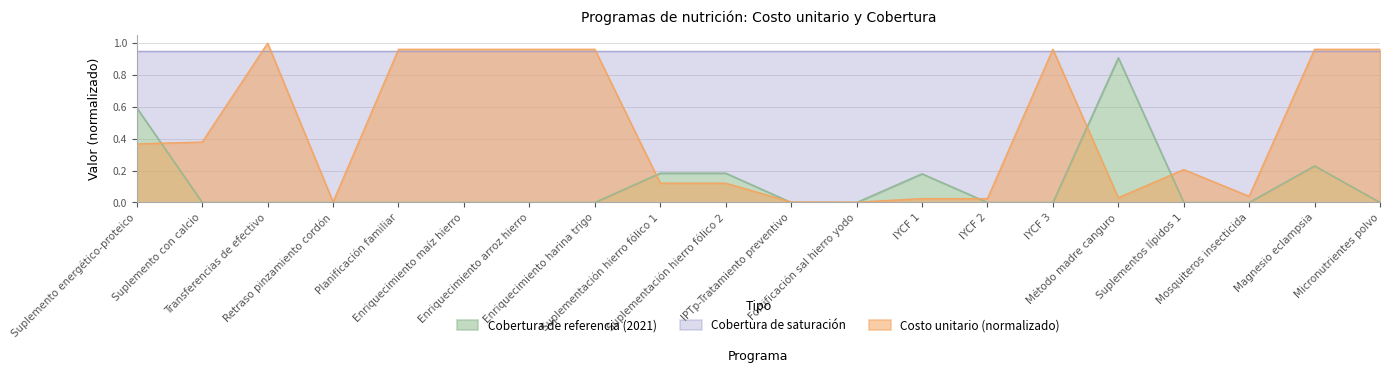

True or false: Cobertura de referencia (2021) and Costo unitario (US$) cross at least once.

True